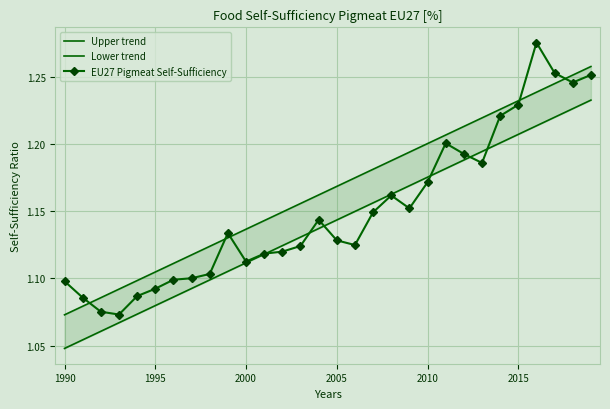

Count the EU27 Pigmeat Self-Sufficiency values in the range 1 to 2.

30